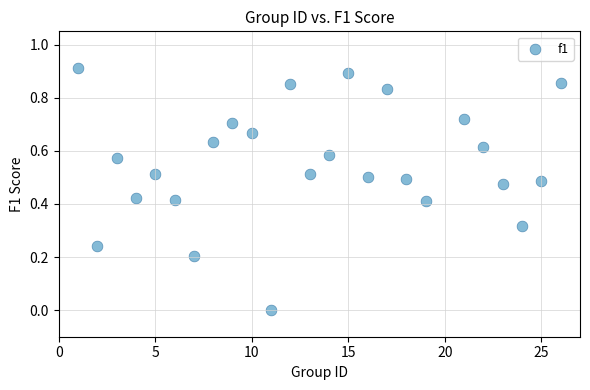

What is the range of X values (max minus min)?

25.0